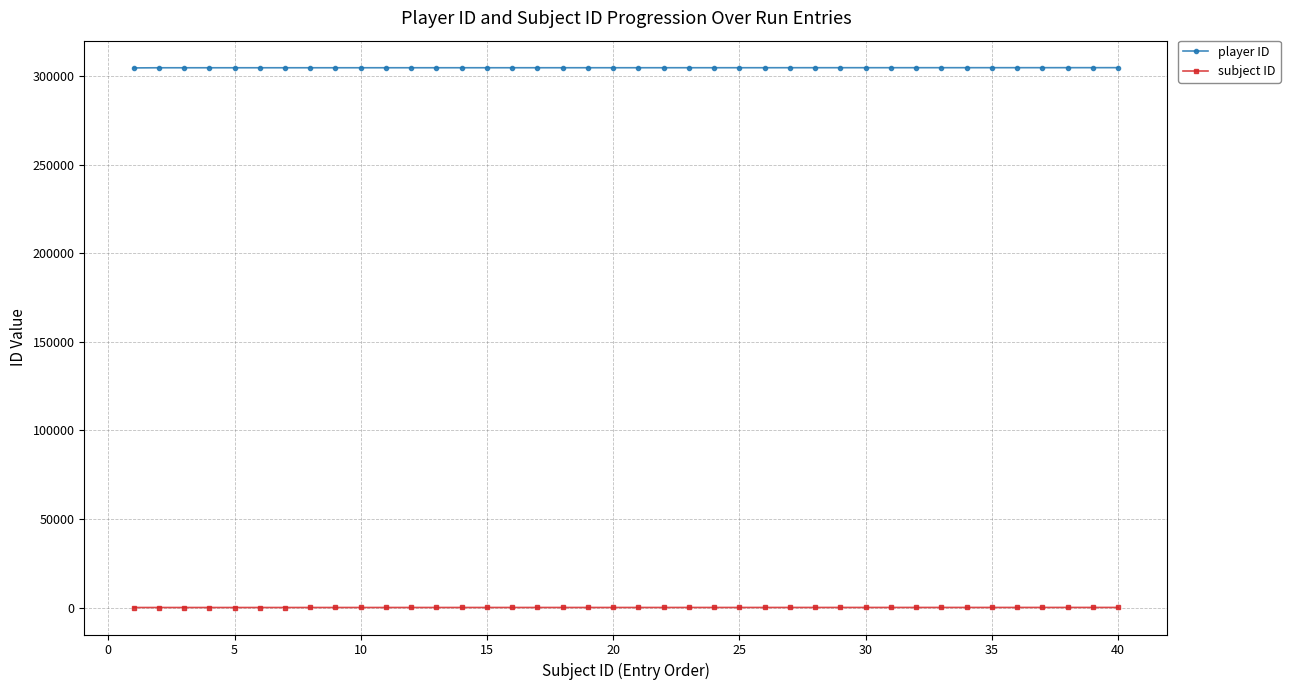

At how many categories does at least one series exceed 170558?

40